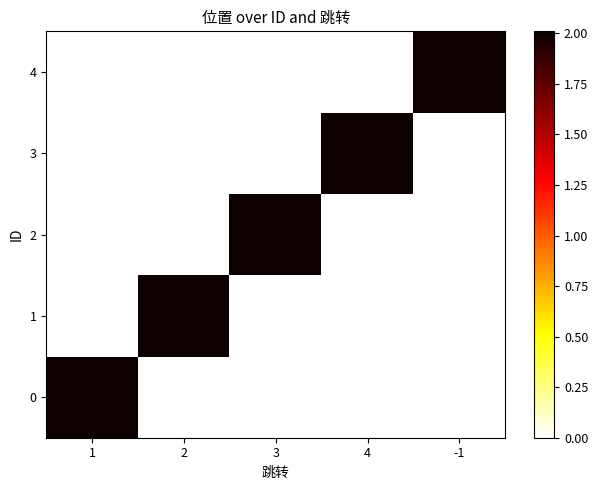

At how many categories does at least one series exceed 1?

5